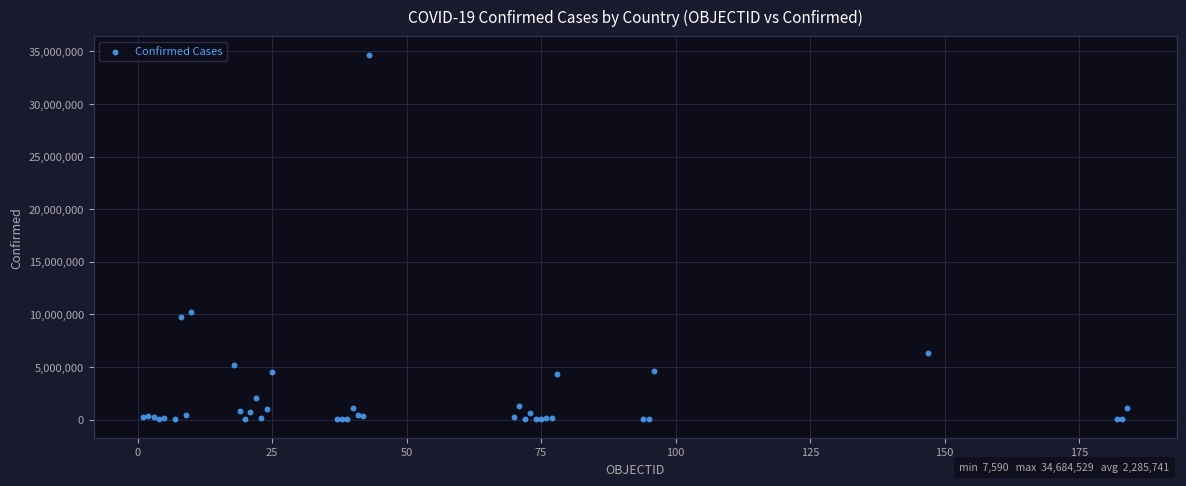

What Y value in the scatter plot is closest to 17346059?

10244727